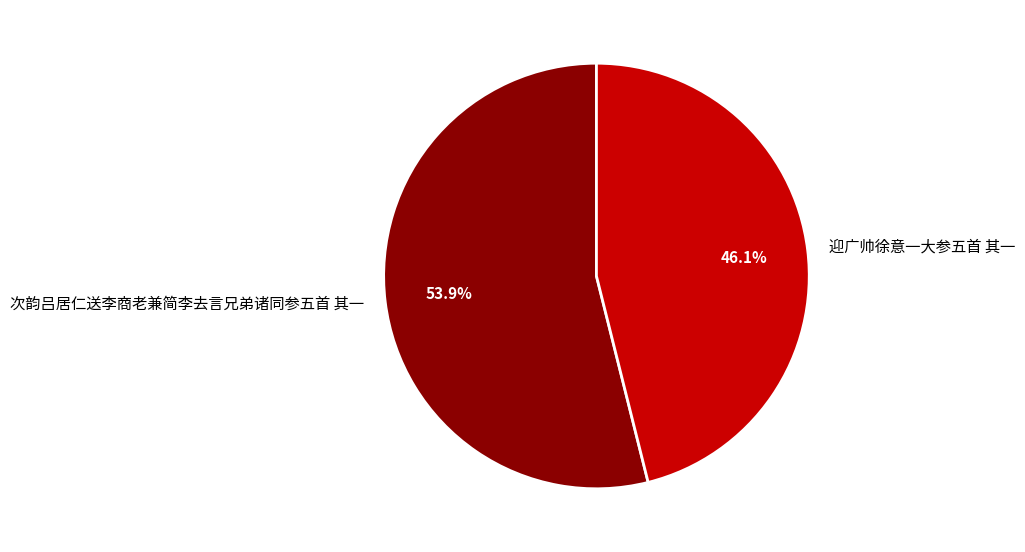

Is it true that 迎广帅徐意一大参五首 其一 is 55% of the pie?

False